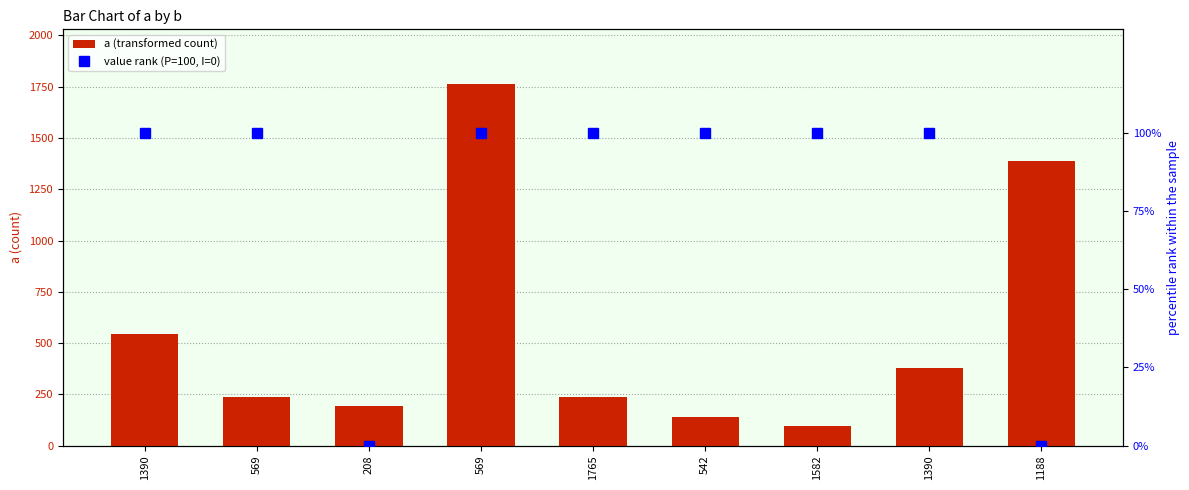

True or false: value rank (P=100, I=0) has a value of 100 at 542.

True